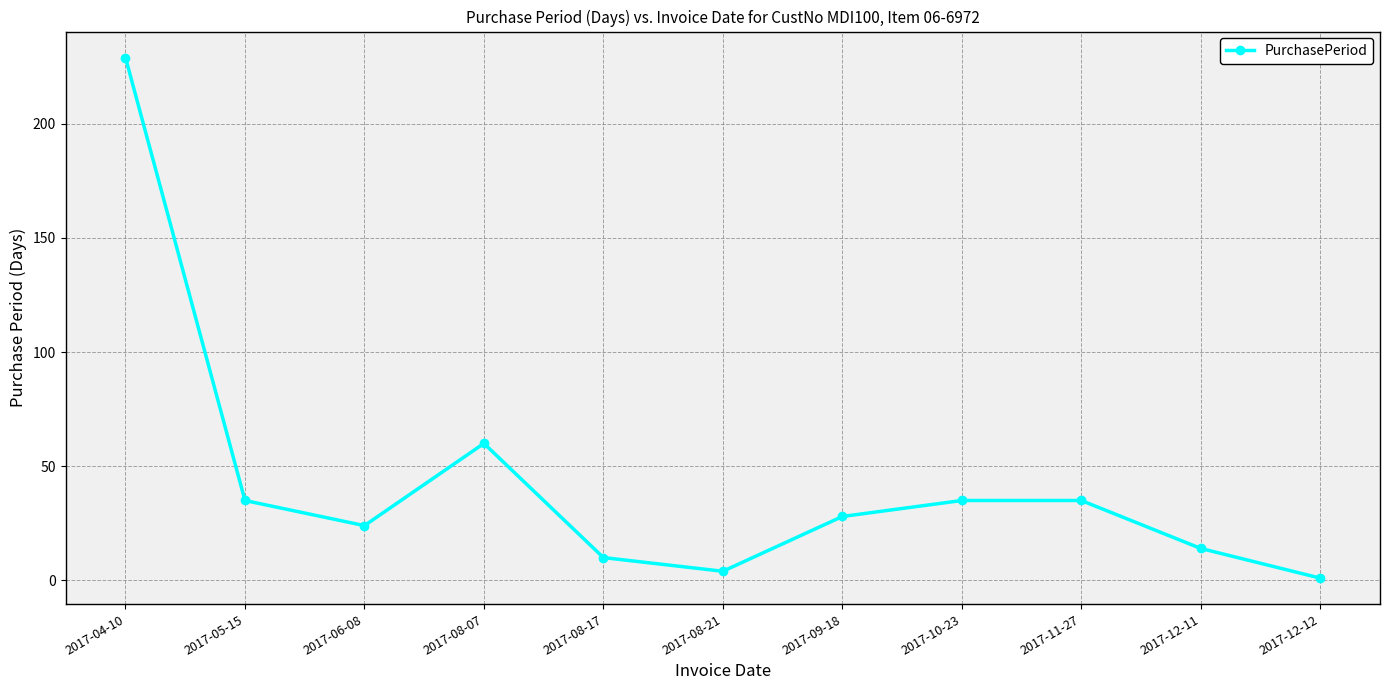

True or false: there are more than 2 points higher than both neighbors.

False